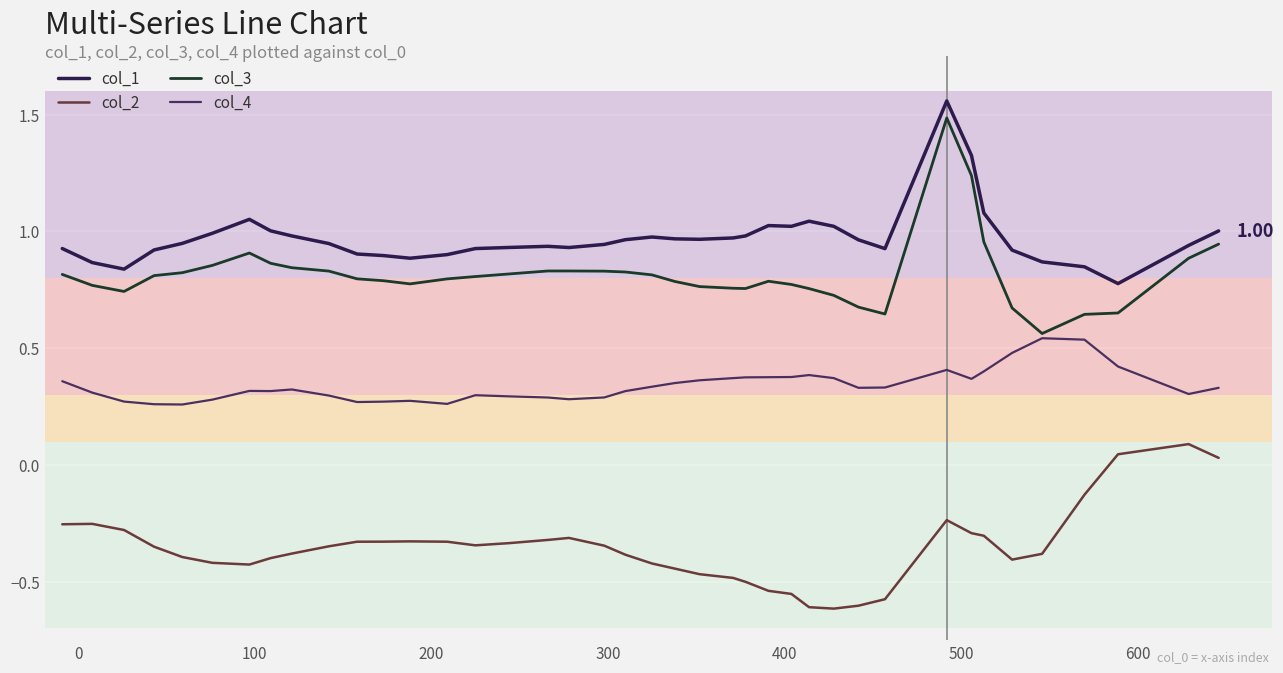

In col_4, how many points are lower than both neighbors (excluding endpoints)?

8